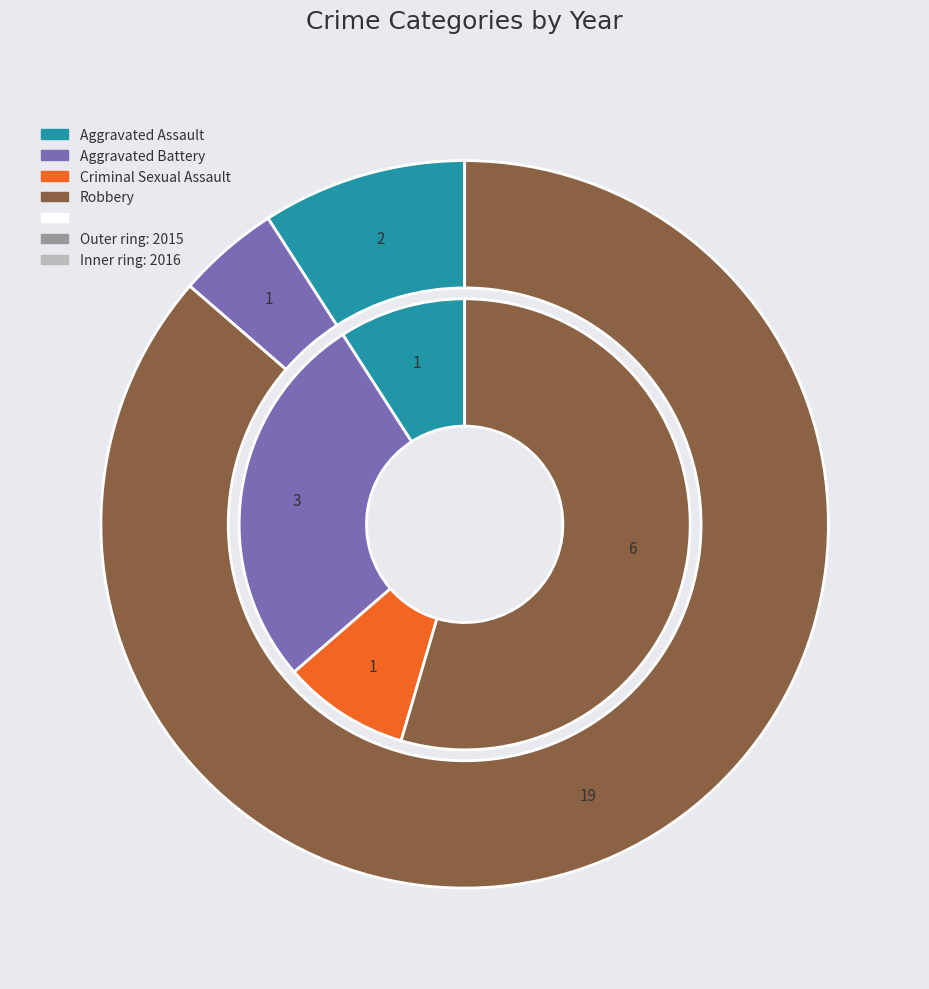

Is the sum of Robbery and Criminal Sexual Assault greater than half?

Yes